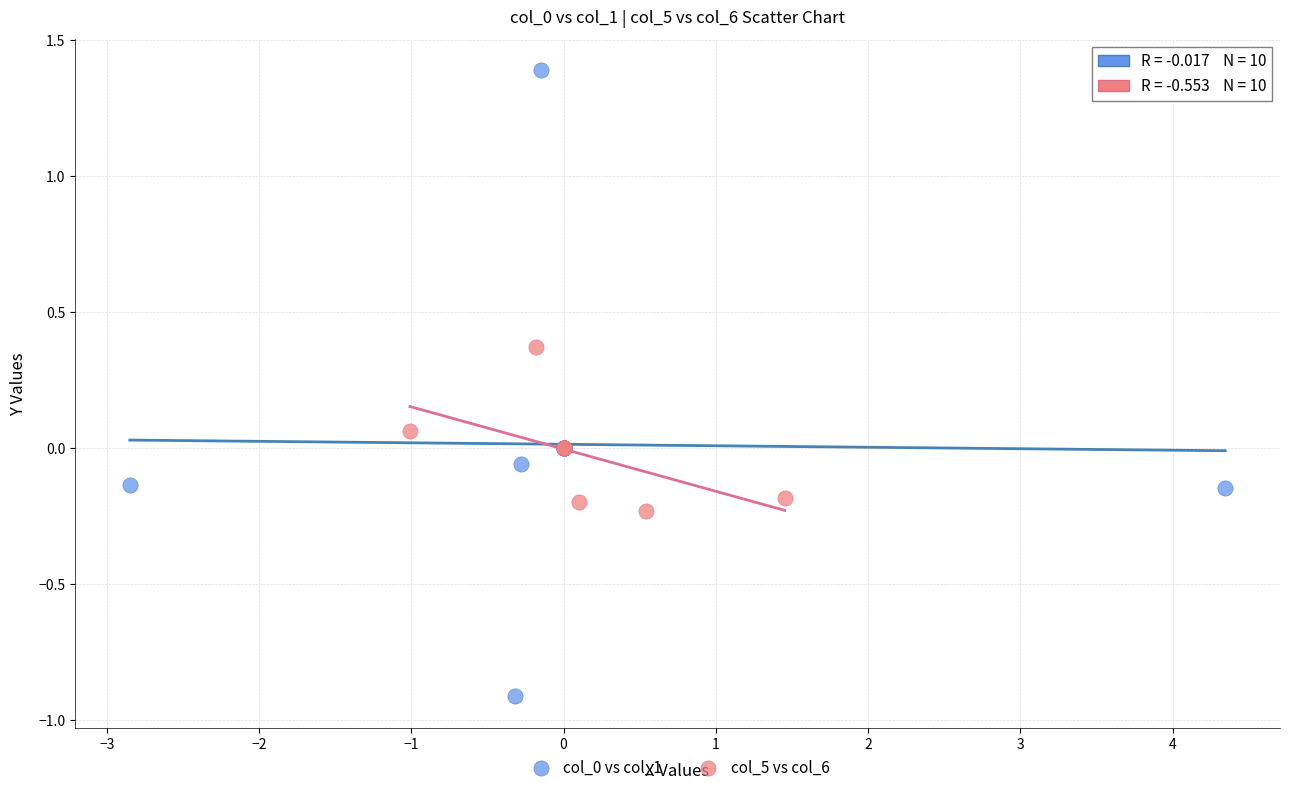

What are all the series names shown in the legend?

col_0 vs col_1, col_5 vs col_6